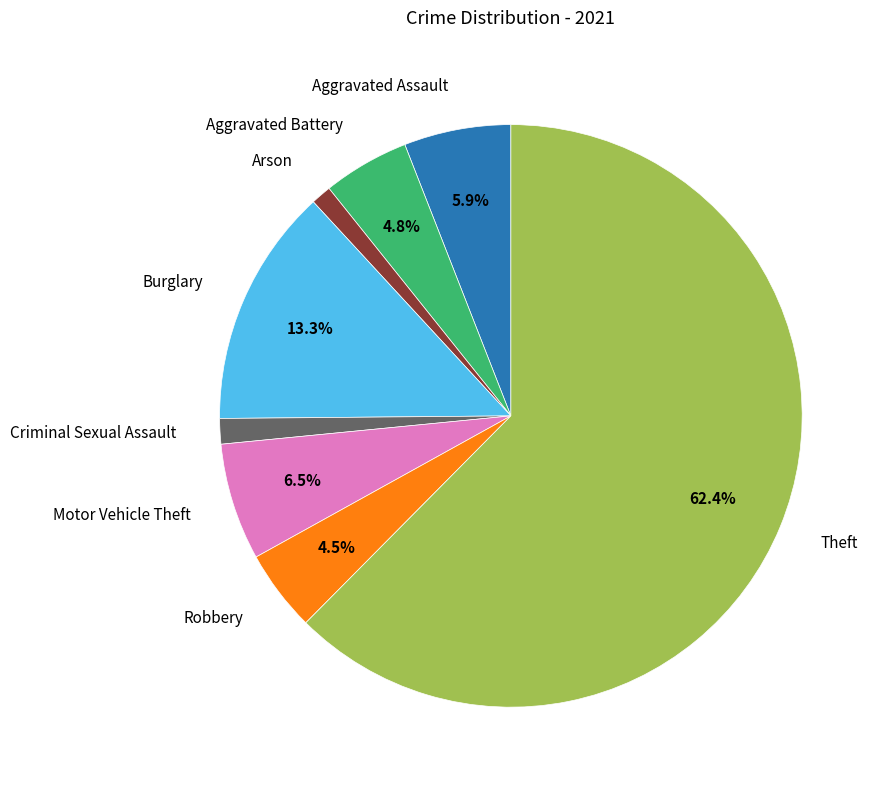

Does any single category account for the majority?

Yes